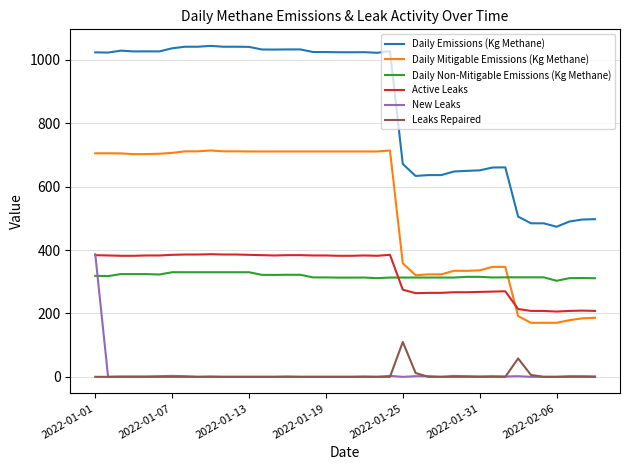

How many lines are shown in the chart?

6